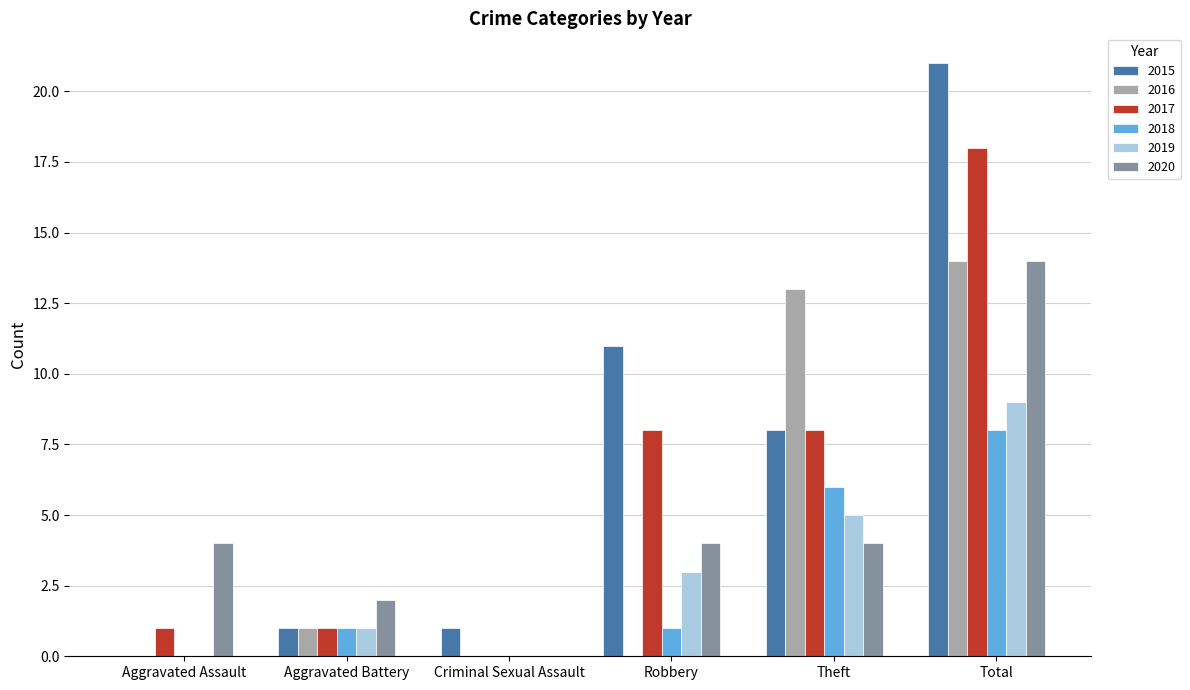

What is the sum of the 2017 values at Total and Robbery?

26